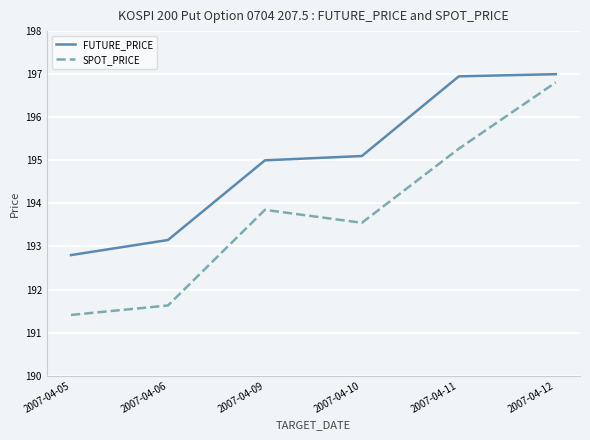

What is the average value of the SPOT_PRICE series?

193.8